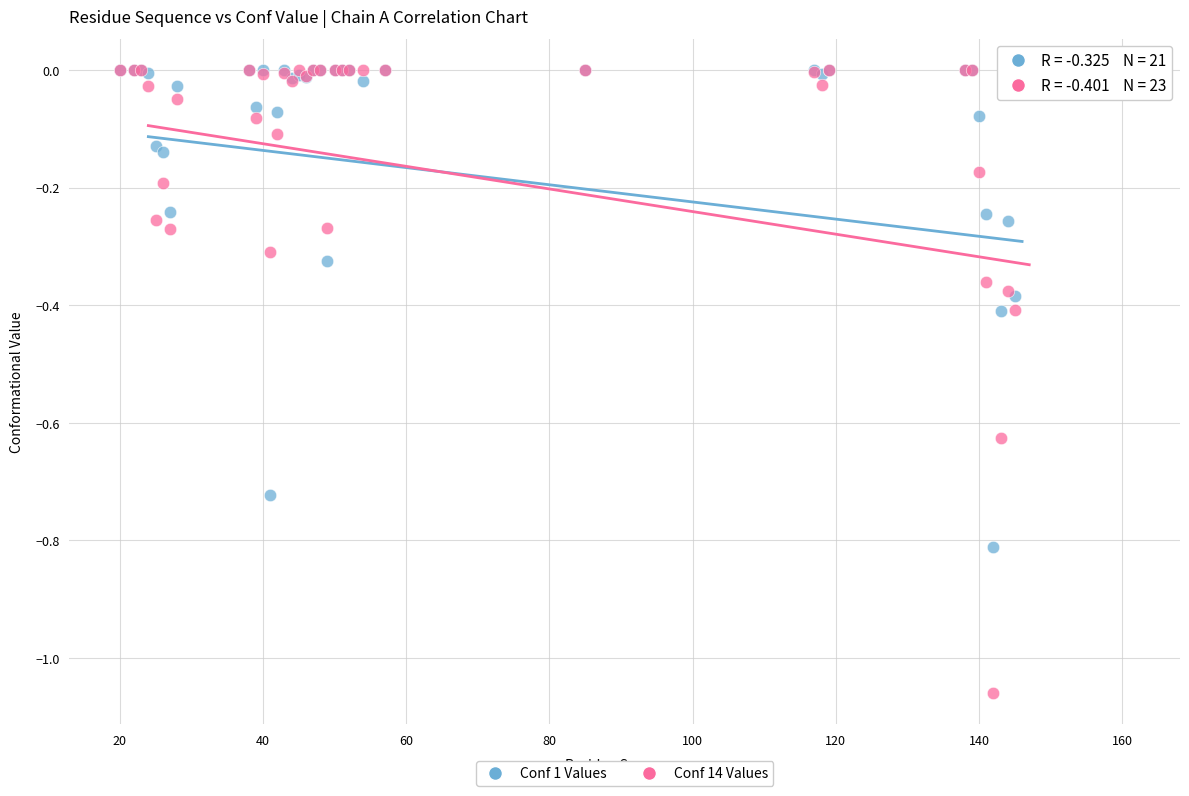

Which series has the widest spread of Y values?

Conf 14 Values